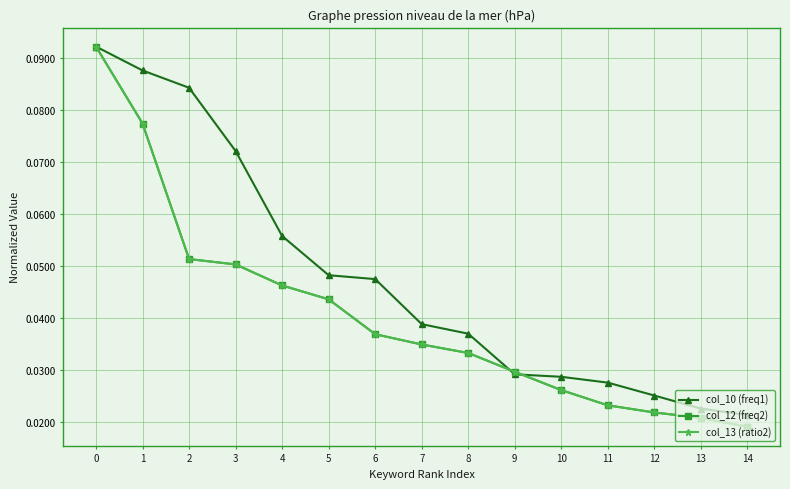

True or false: col_12 (freq2) and col_13 (ratio2) intersect in this chart.

True